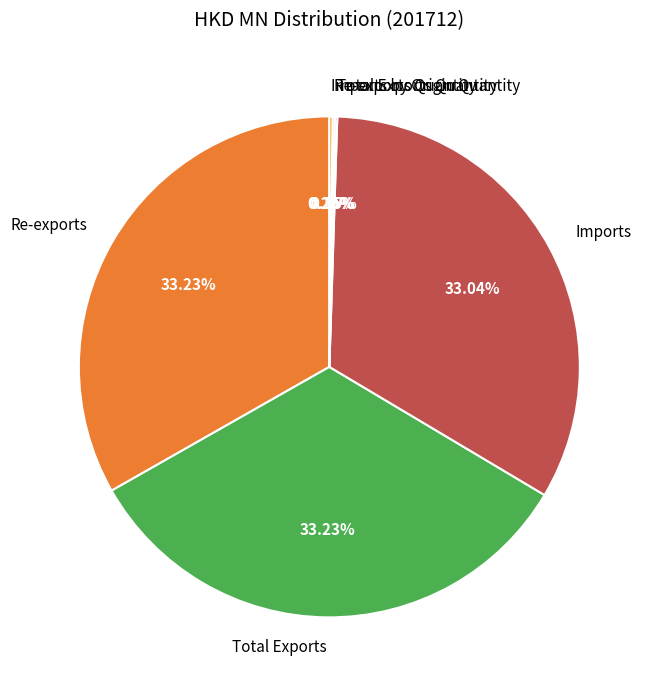

Combined, what portion of the pie is Total Exports and Re-exports?

66.5%